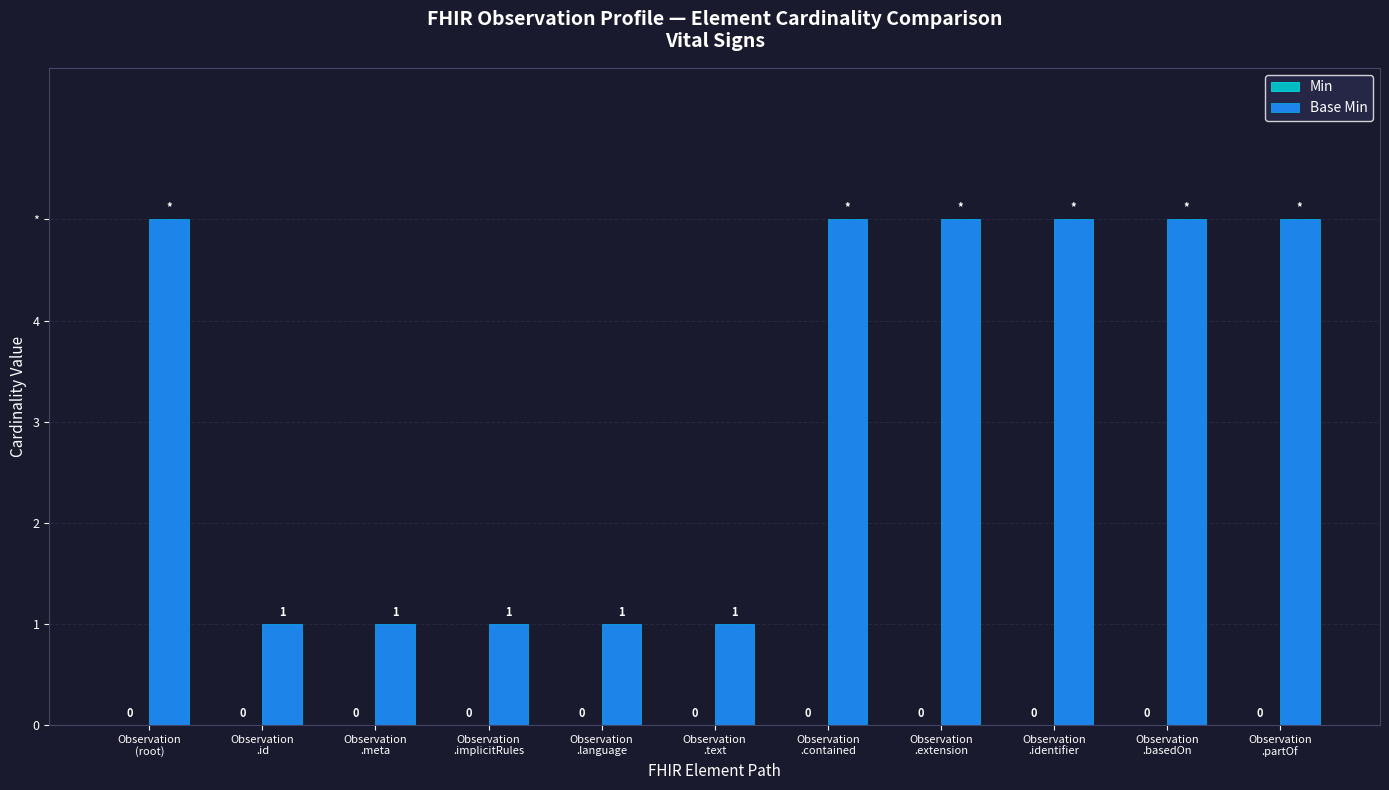

Does the chart contain any negative values?

No